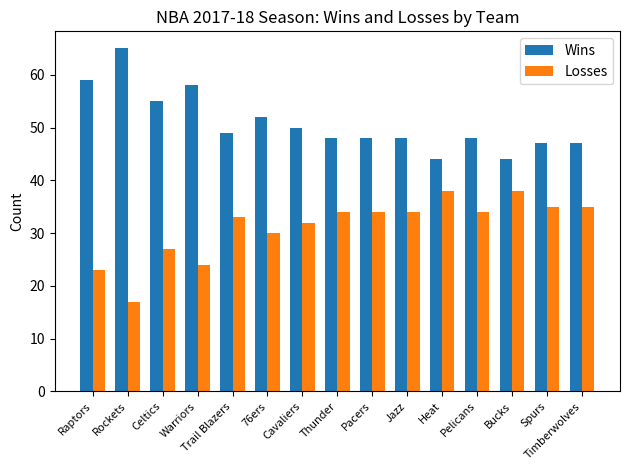

What is the spread (max minus min) of values at Trail Blazers?

16